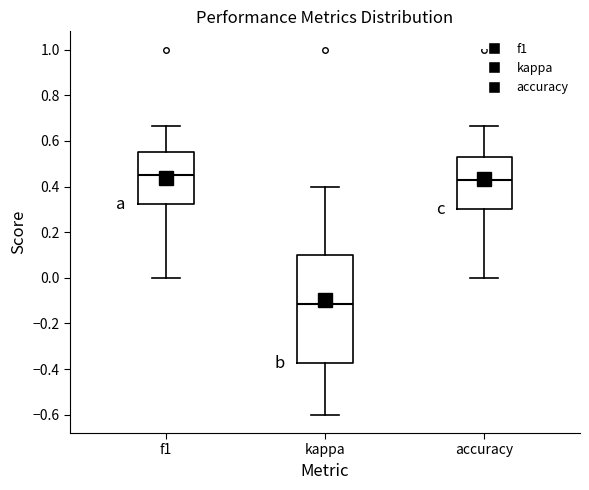

Which box has the highest median line?

f1